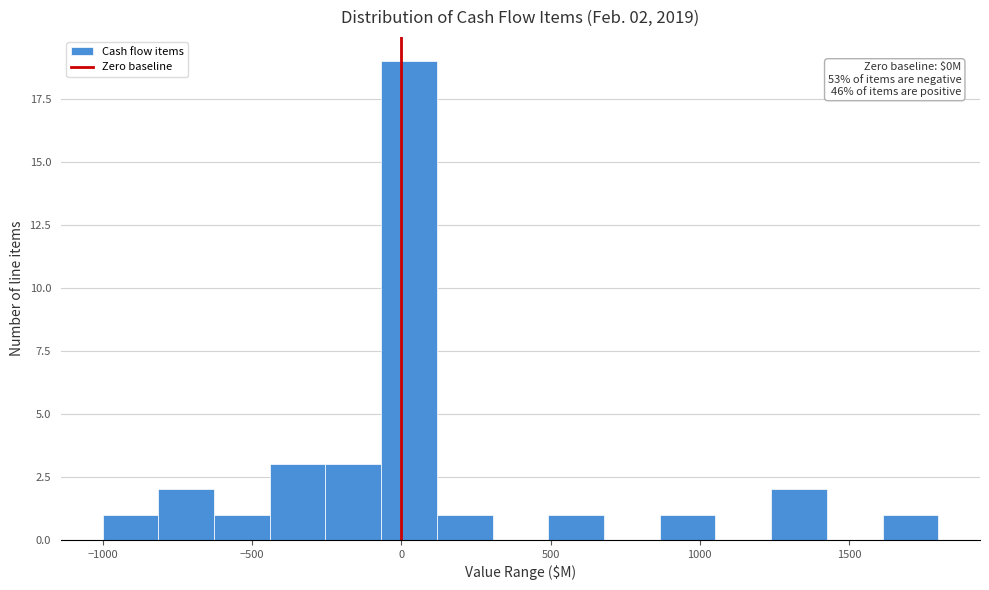

Around what value on the x-axis is the tallest bar? Give the approximate position of its centre, as read against the axis.

50